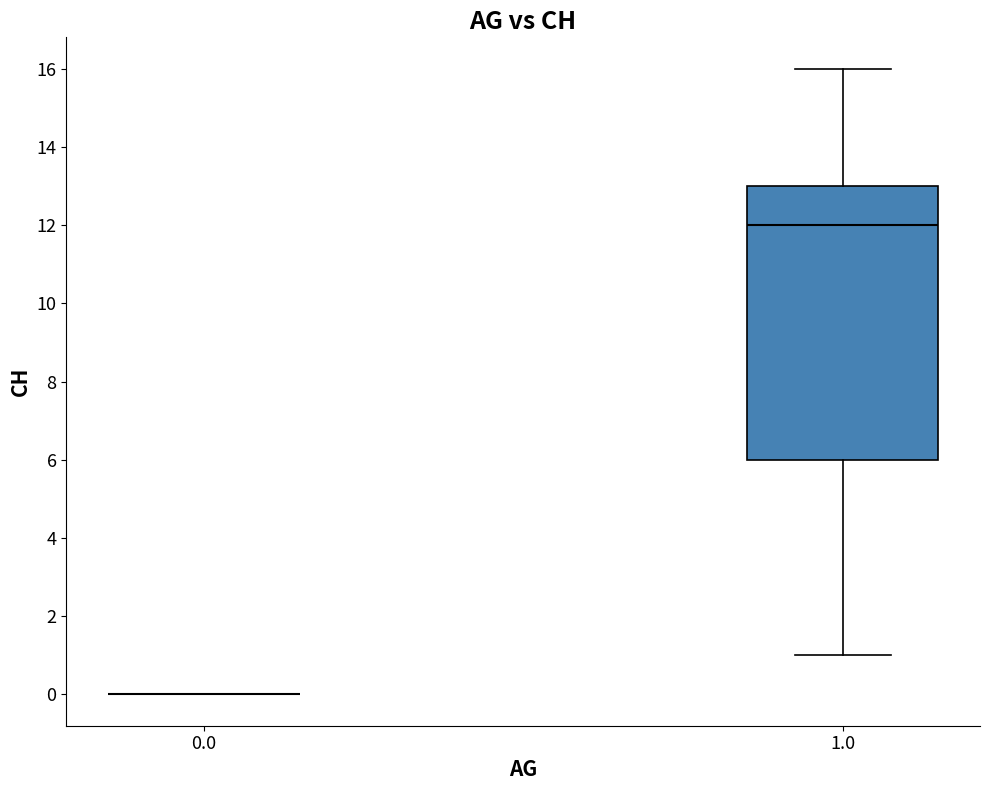

Reading left to right, read every box against the y-axis: the position of its median line, the range the box covers, and the ends of its whiskers. The values are not printed on the chart, so give them approximately, as read against the axis.

0.0: box collapsed to a line at 0, whiskers 0 to 0
1.0: median 12, box 6 to 13, whiskers 1 to 16